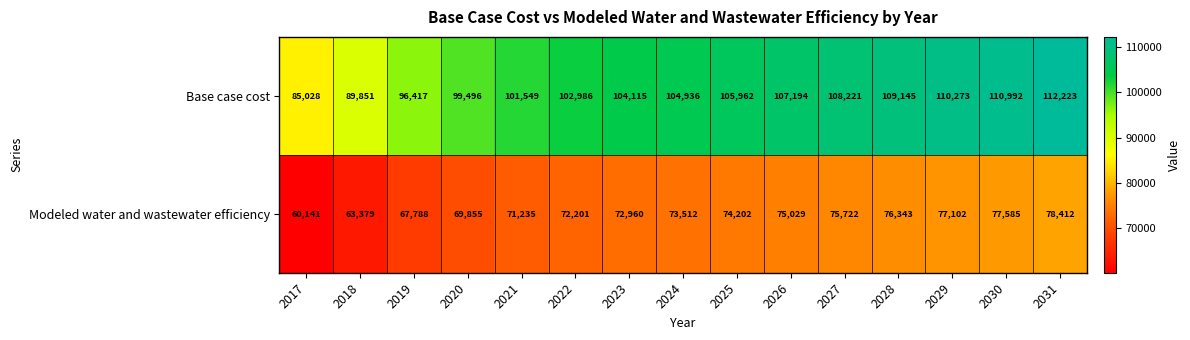

What is the greatest value displayed?

112223